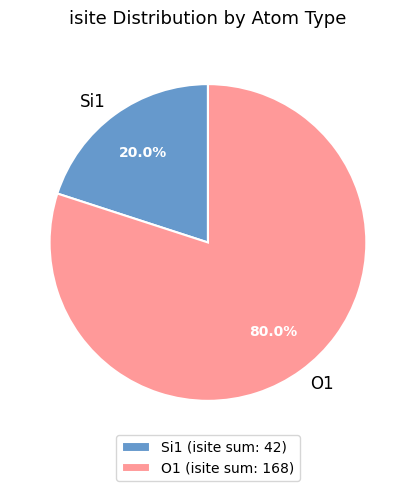

How many segments does this pie chart have?

2